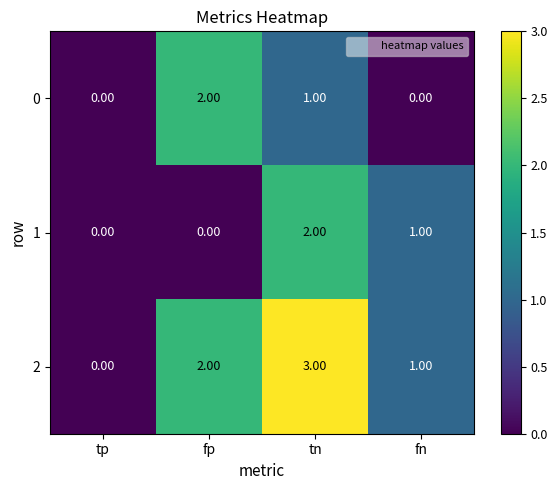

At which label does 1 first exceed 1?

tn